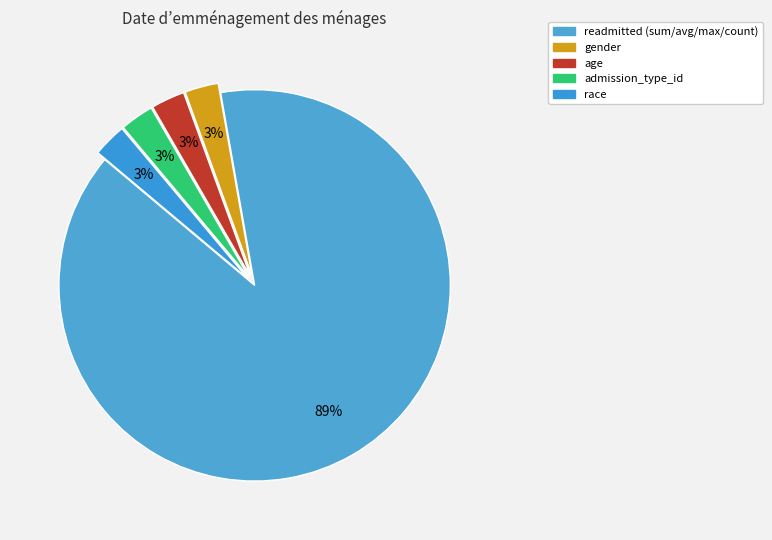

Does readmitted account for over 50% of the chart?

Yes